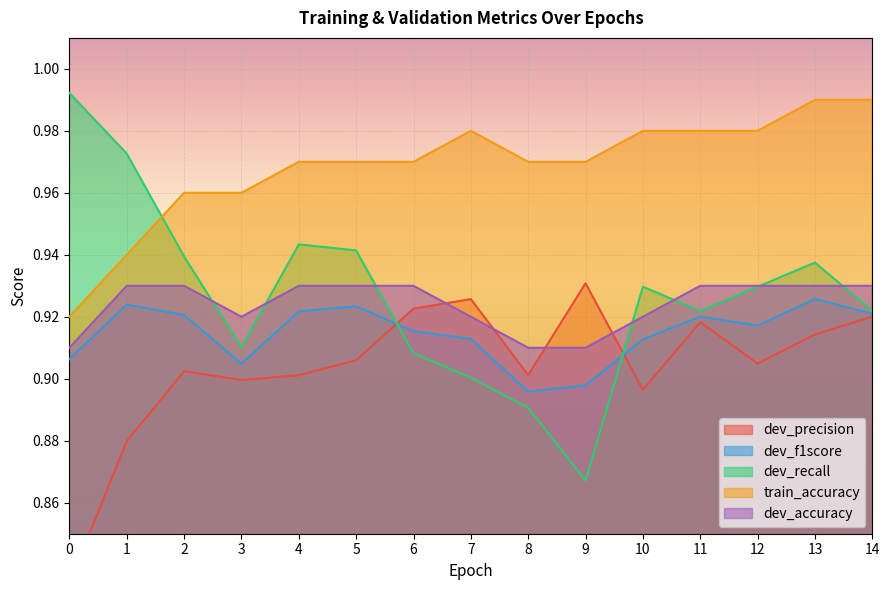

Where is the first local minimum for dev_accuracy?

3